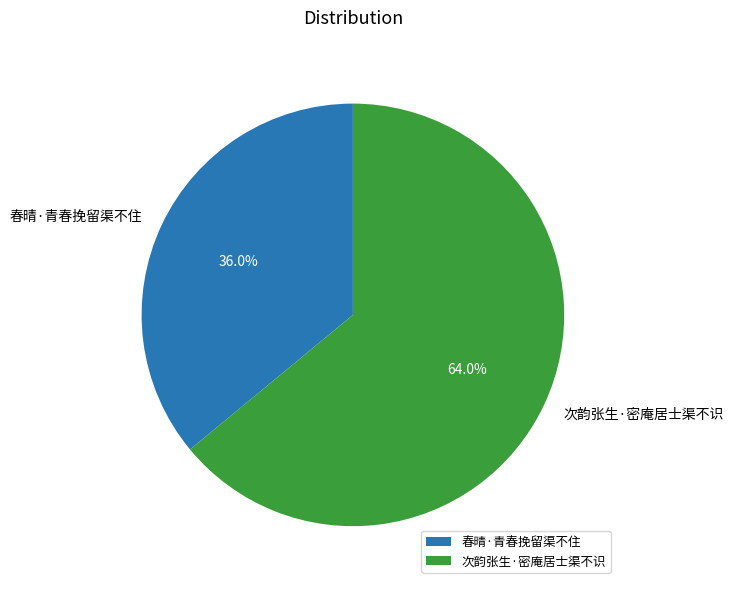

True or false: 春晴·青春挽留渠不住 accounts for 36% of the total.

True